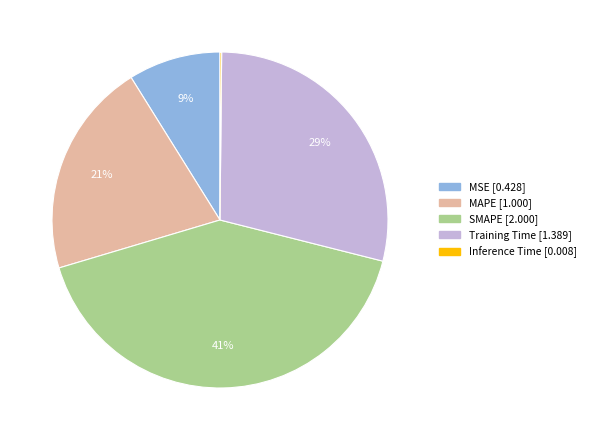

What is the largest slice in the pie chart?

SMAPE